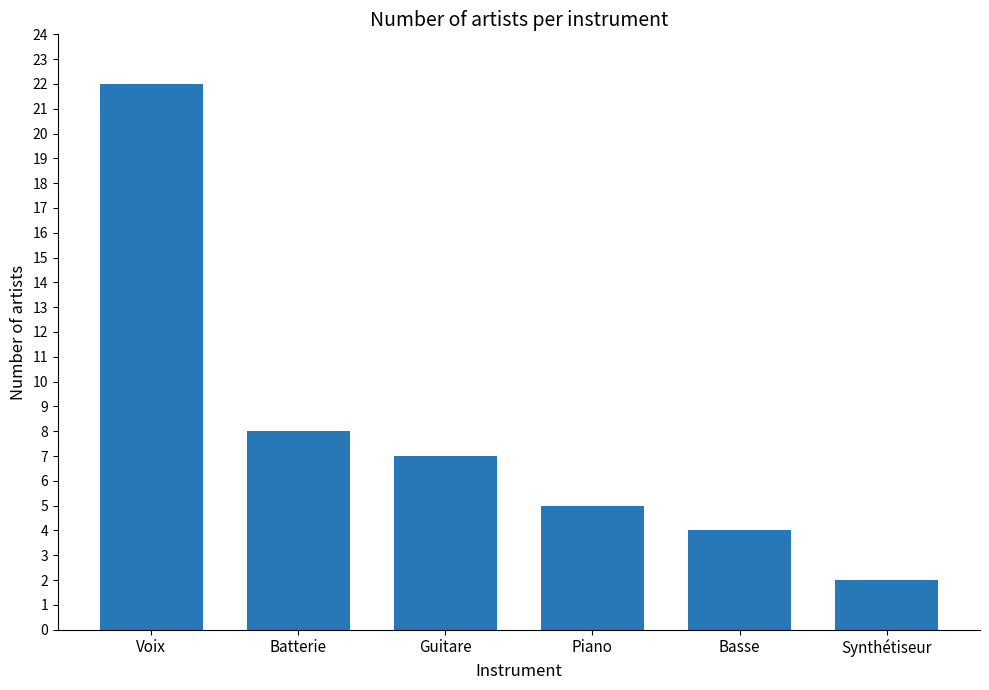

Is it true that the value at Guitare is 12?

False